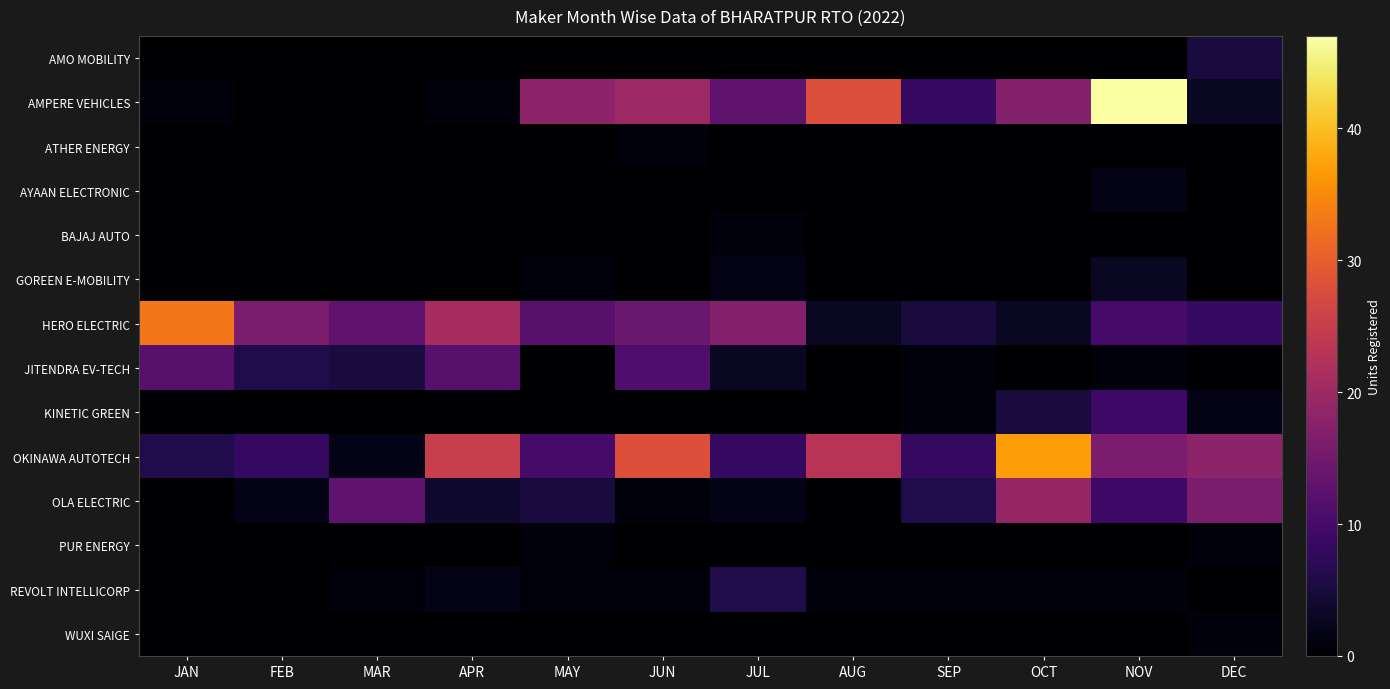

Rank the series by their maximum value, from lowest to highest.

ATHER ENERGY, BAJAJ AUTO, PUR ENERGY, WUXI SAIGE, AYAAN ELECTRONIC, GOREEN E-MOBILITY, AMO MOBILITY, REVOLT INTELLICORP, KINETIC GREEN, JITENDRA EV-TECH, OLA ELECTRIC, HERO ELECTRIC, OKINAWA AUTOTECH, AMPERE VEHICLES